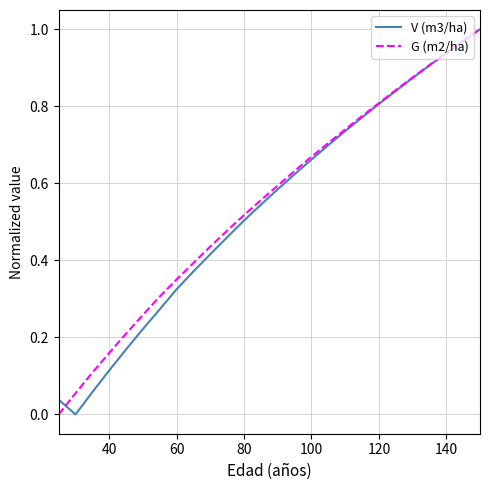

Does the chart have visible grid lines?

Yes